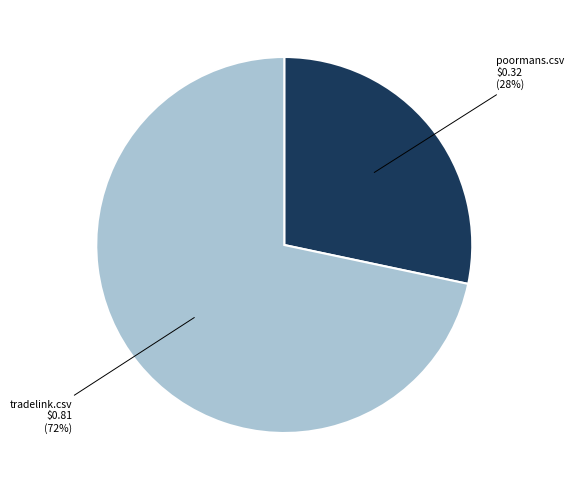

Do poormans.csv and tradelink.csv together represent more than half of the pie?

Yes